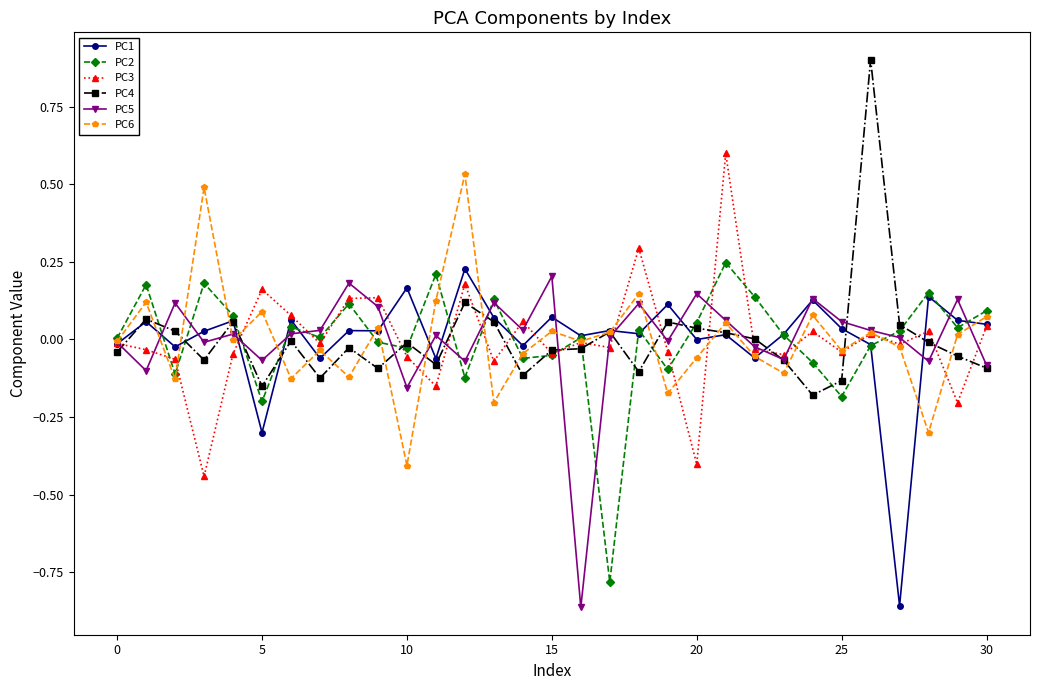

True or false: PC4 has more than 1 points higher than both neighbors.

True